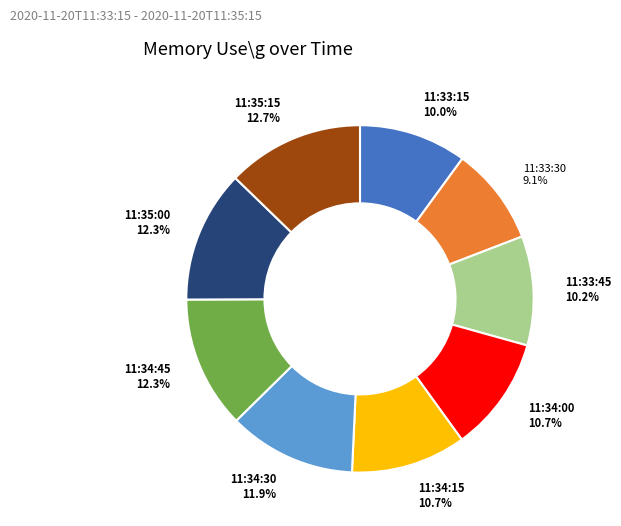

Is there any slice that represents more than half of the pie?

No